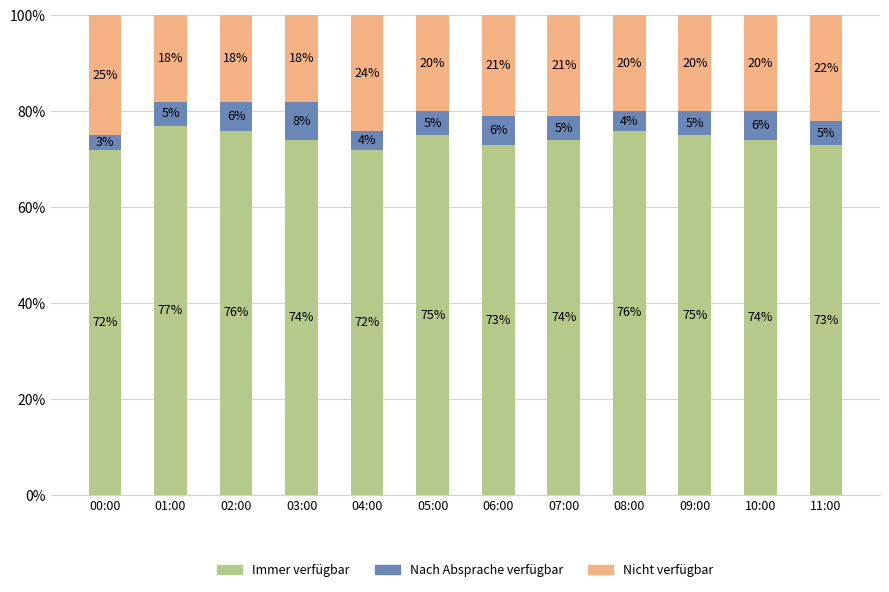

True or false: Immer verfügbar has a value of 23 at 00:00.

False